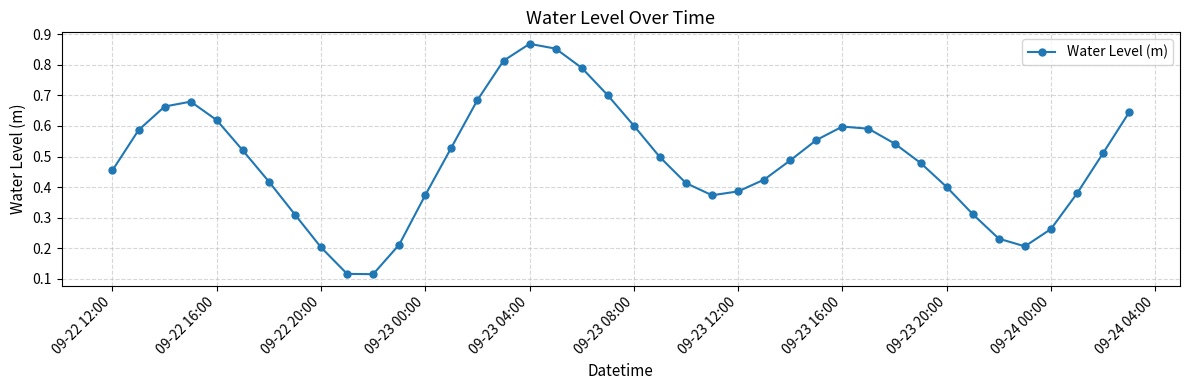

What is the sum of all values?

19.4